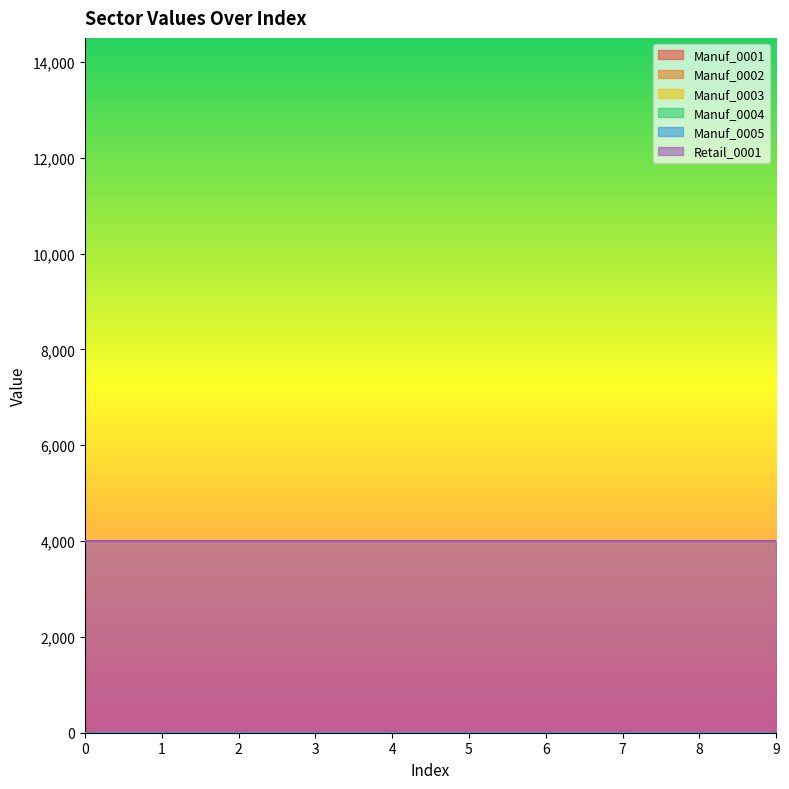

Which has a higher value, 9 or 1?

9